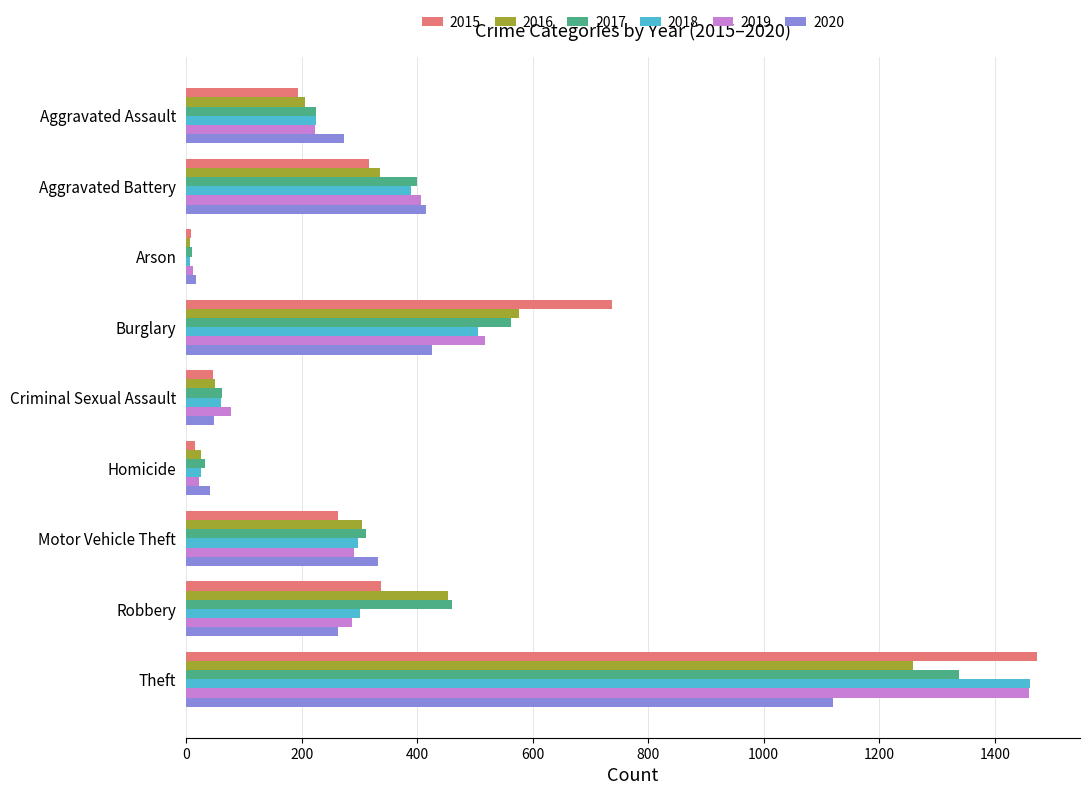

Which category has the highest value in the 2018 series?

Theft